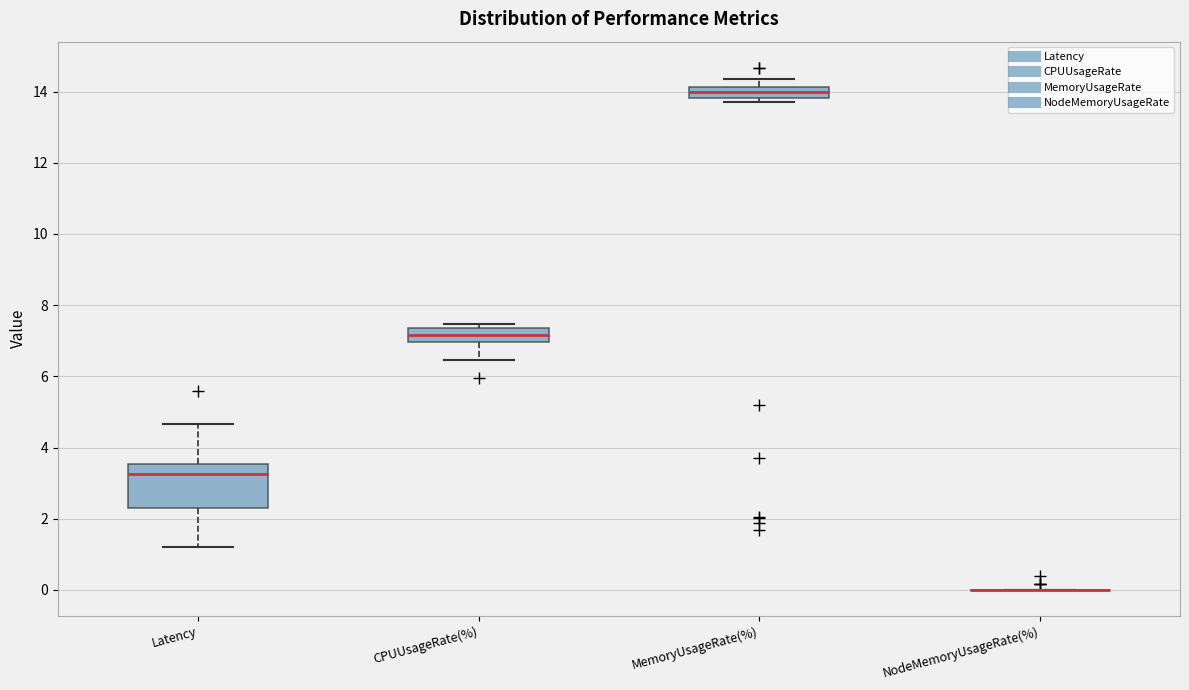

Which box is the tallest, from its lower edge to its upper edge?

Latency